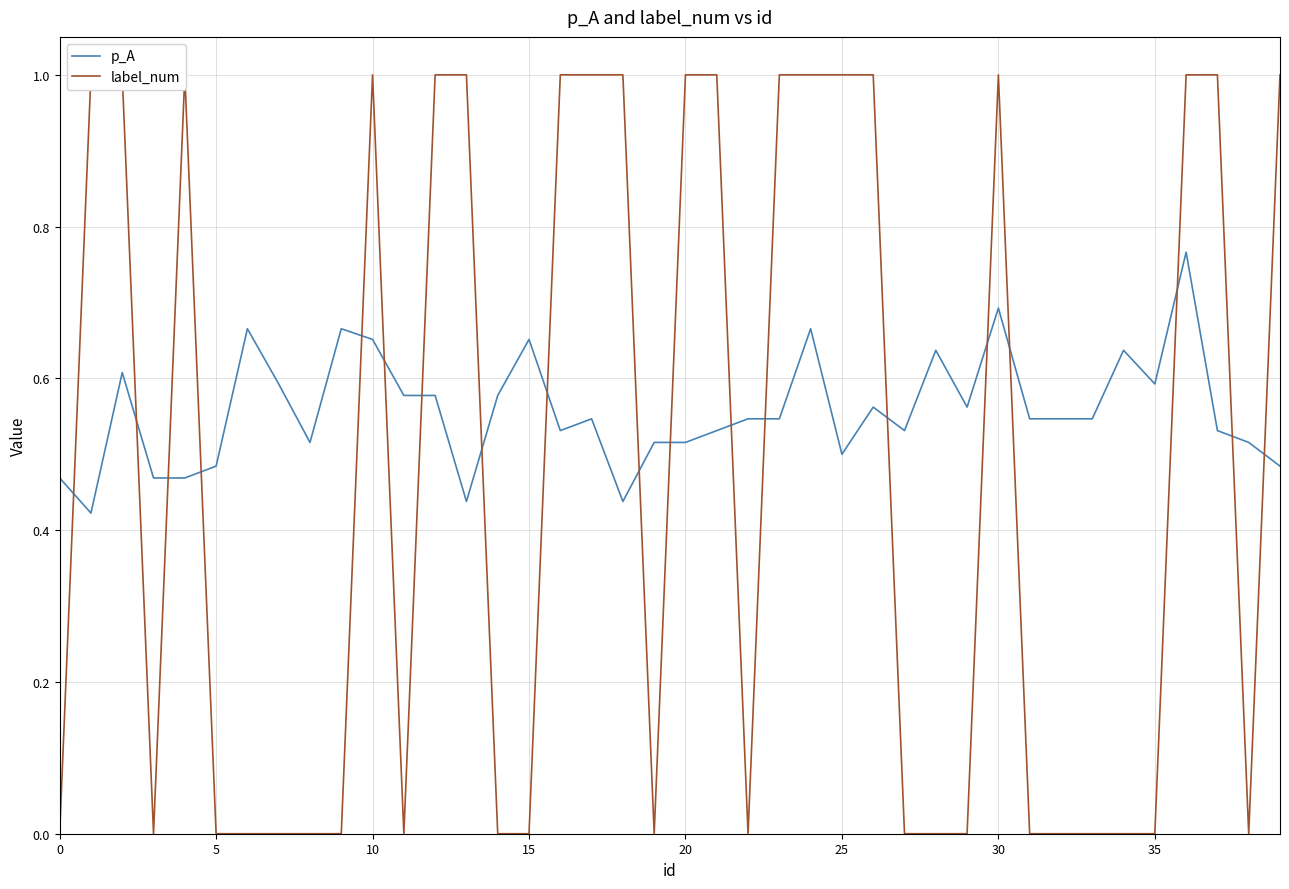

Count the label_num values in the range 0 to 1.

40